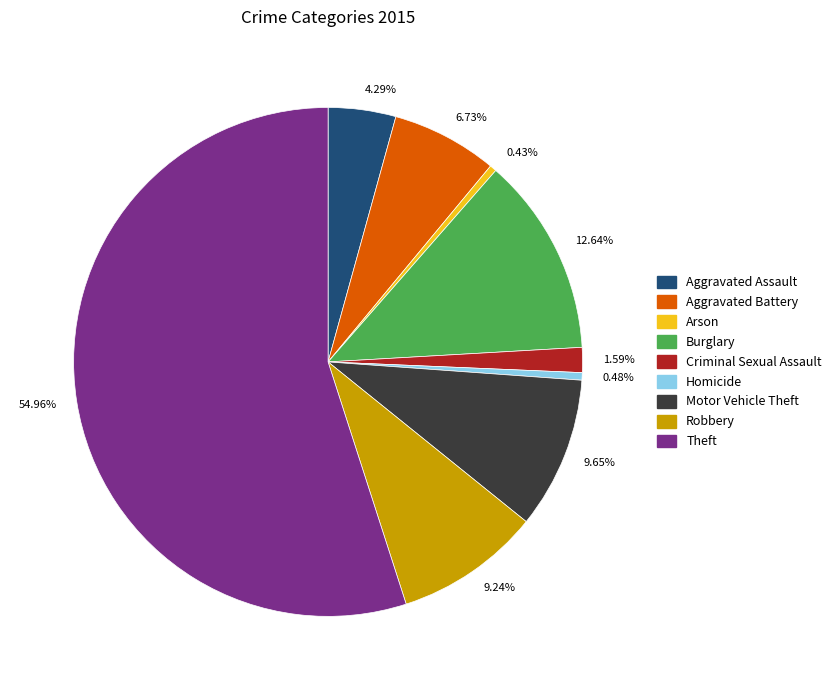

Count the number of slices in the pie.

9